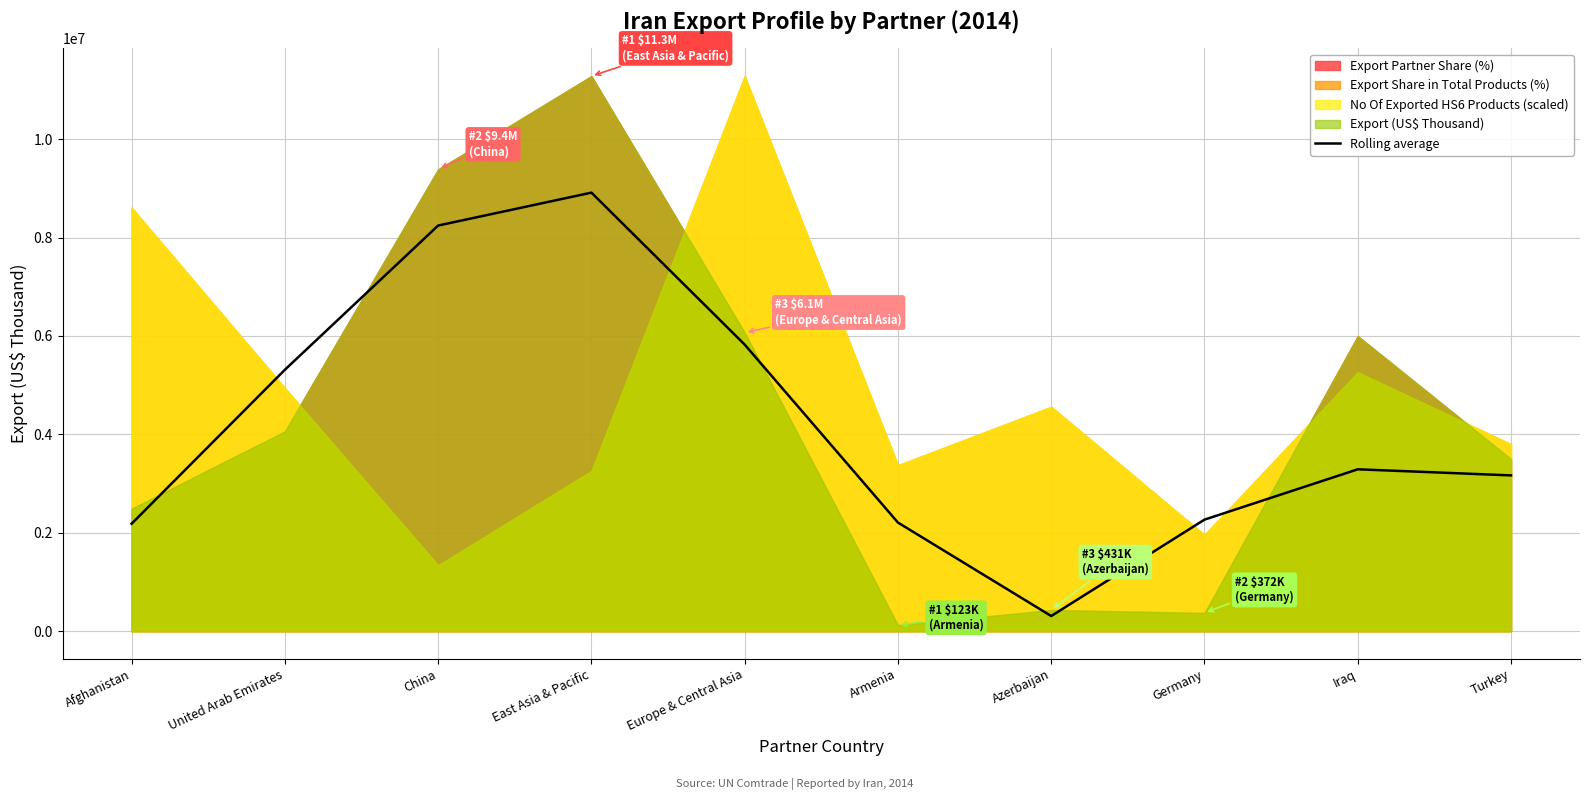

What position from the left is United Arab Emirates?

2